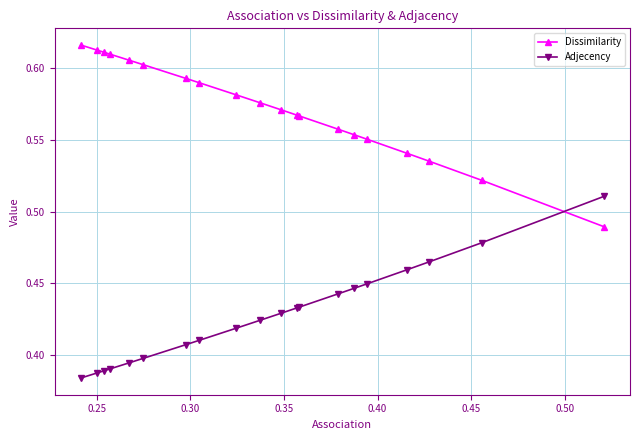

What is the difference between the maximum and minimum values in the Dissimilarity series?

0.1